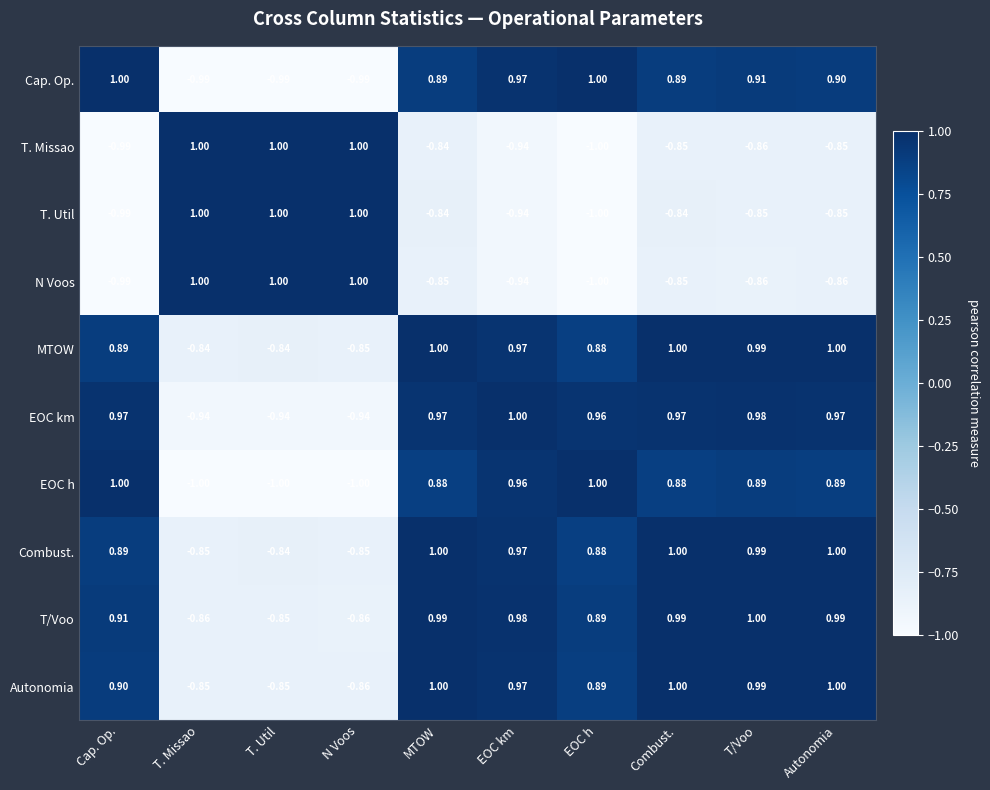

Where is T/Voo nearest to the value 0?

T. Util